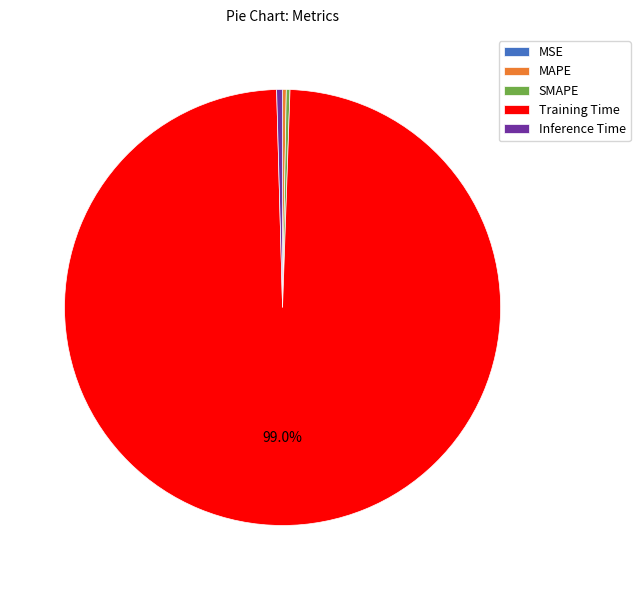

Does any single category account for the majority?

Yes